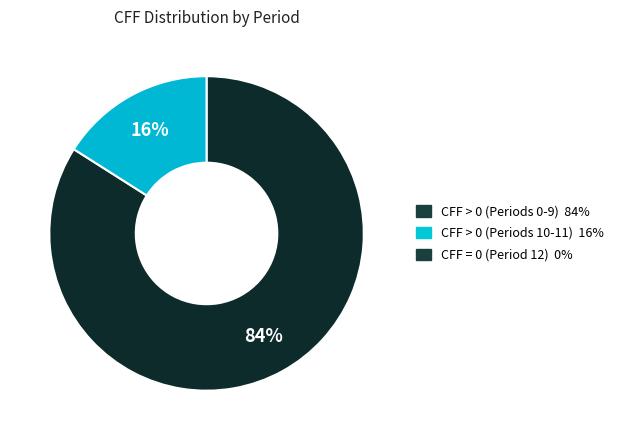

Count the number of slices in the pie.

2